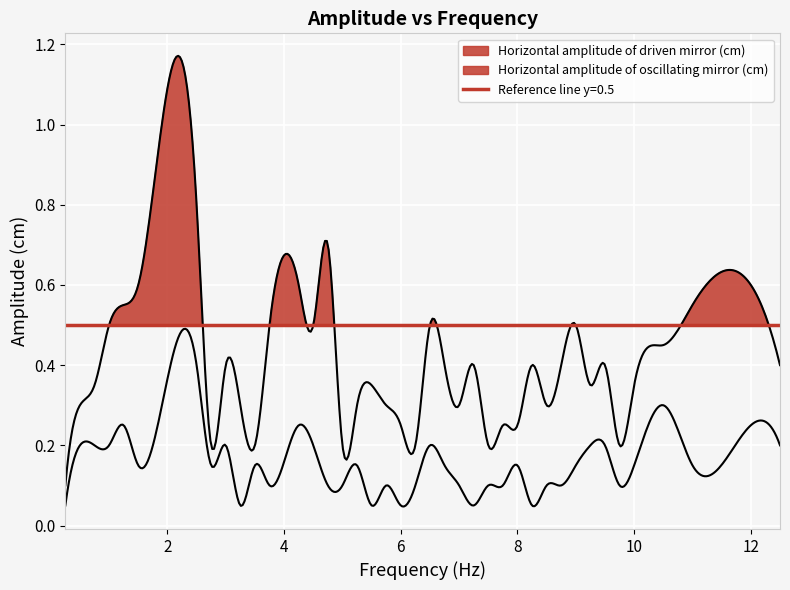

What is the value of the Horizontal amplitude of oscillating mirror (cm) point at the 22nd from the left?

0.5